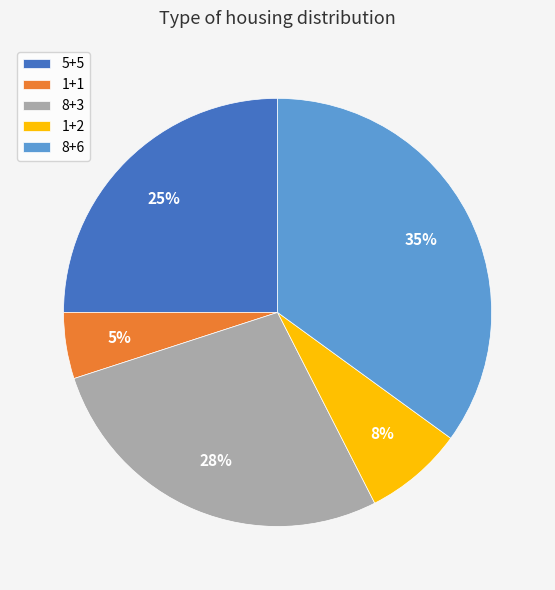

Between 5+5 and 8+6, which is larger?

8+6